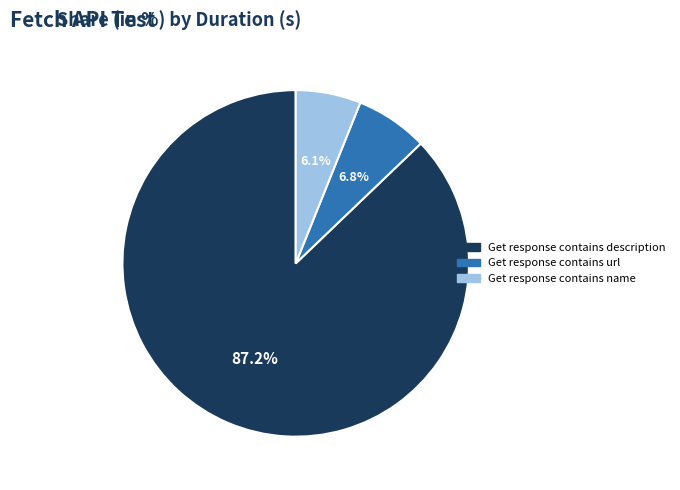

How many segments does this pie chart have?

3